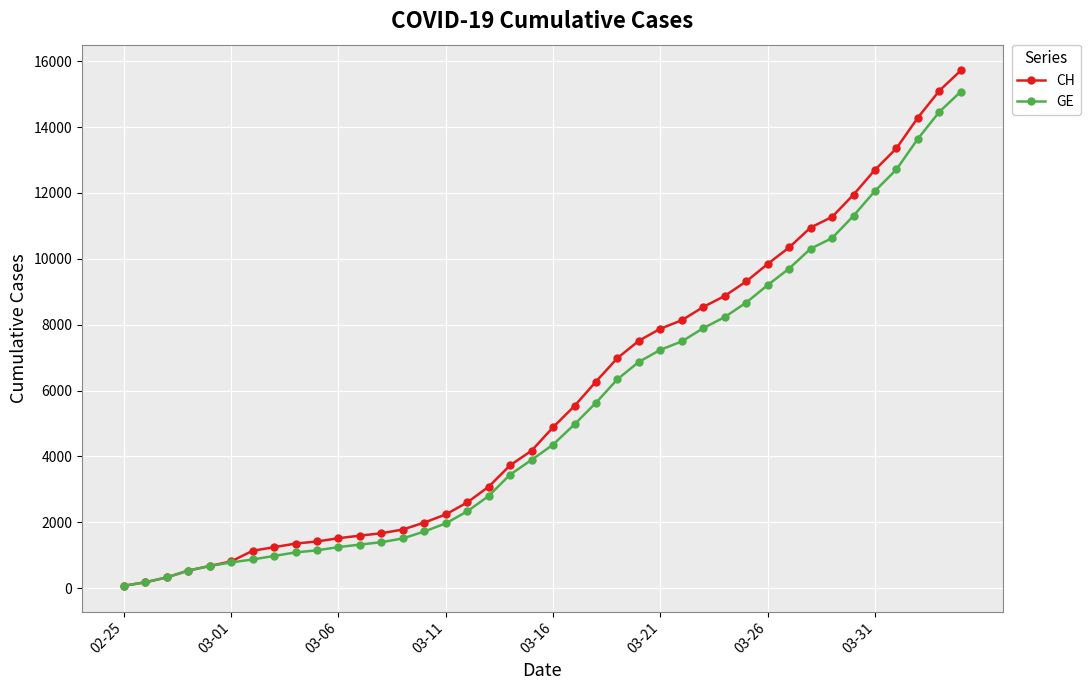

Which series has the largest range (max minus min)?

CH